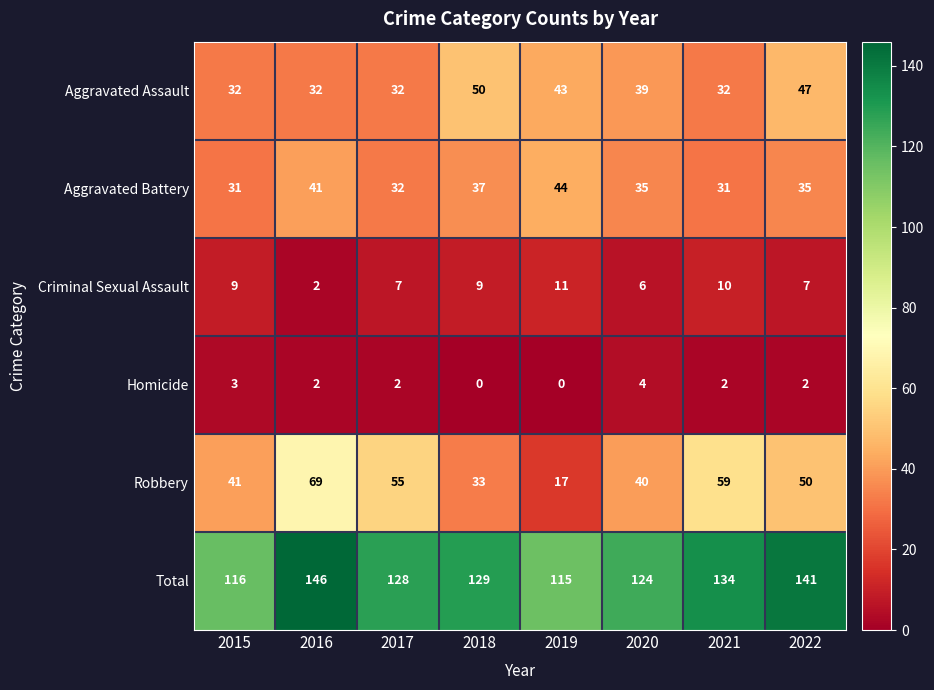

Which series changed the most between 2016 and 2021?

Total